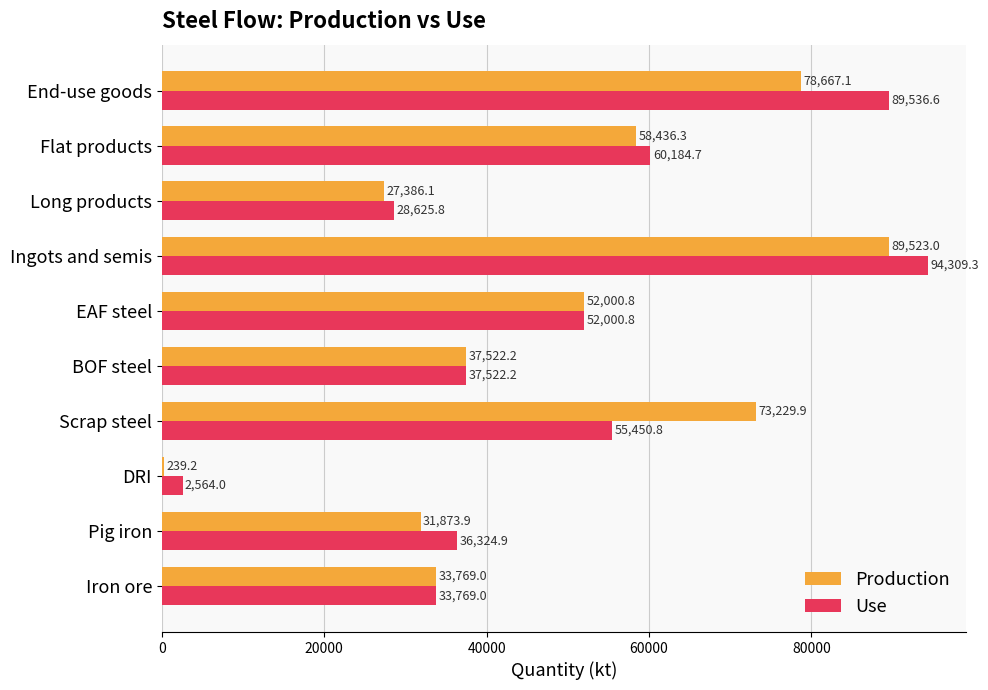

What is the sum of the Use values at Long products and DRI?

31189.8